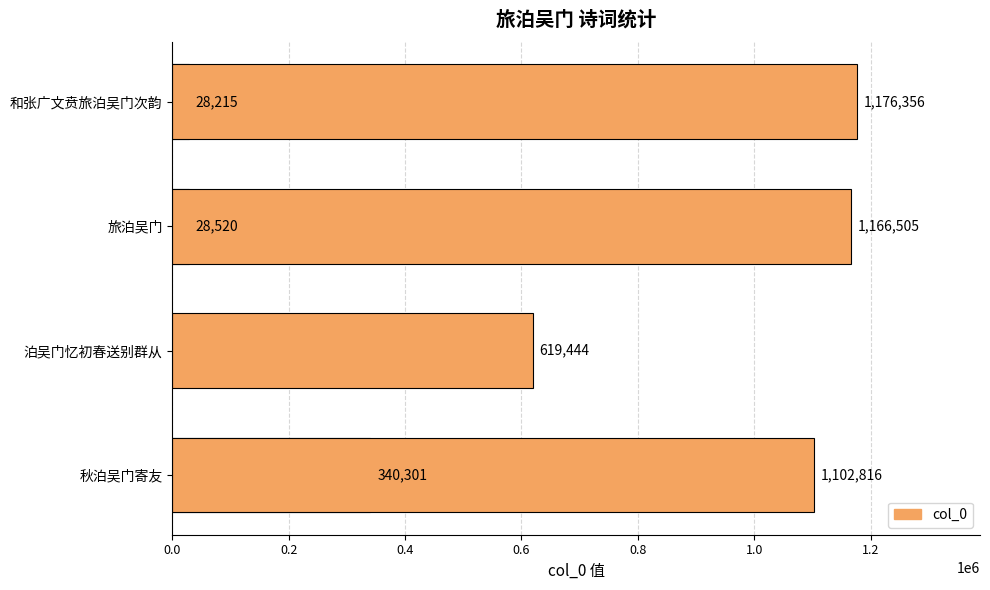

Which has a higher value, 1.2 or 0.0?

1.2